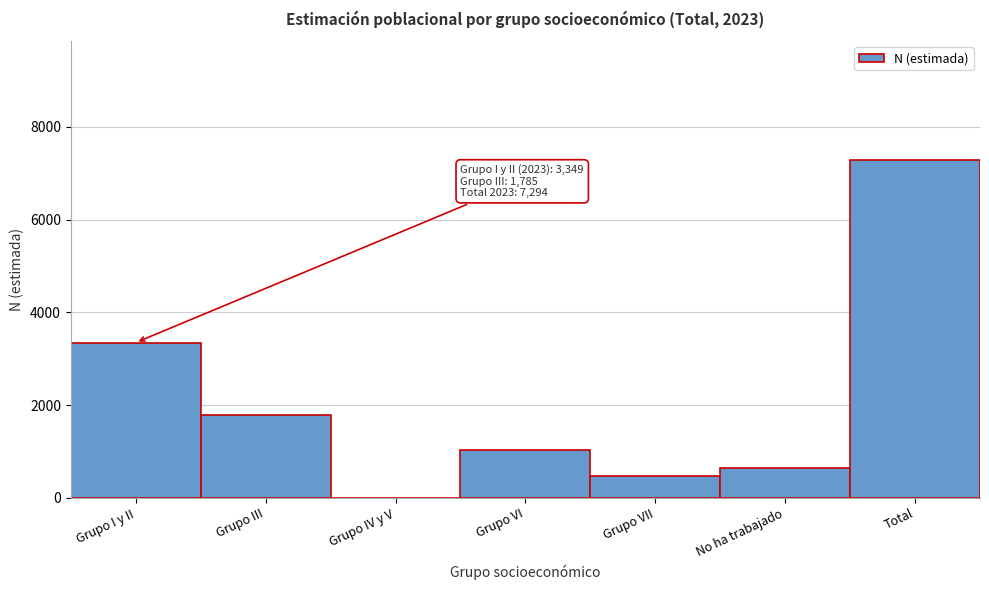

Reading left to right, what are all the values shown in this chart?

Grupo I y II=3349	Grupo III=1785	Grupo IV y V=0	Grupo VI=1041	Grupo VII=478	No ha trabajado=641	Total=7294